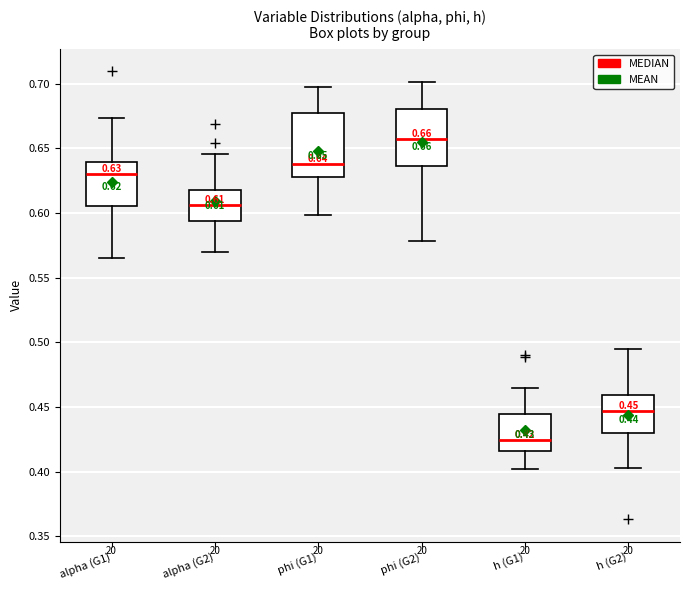

Which box has the lowest median line?

h (G1)